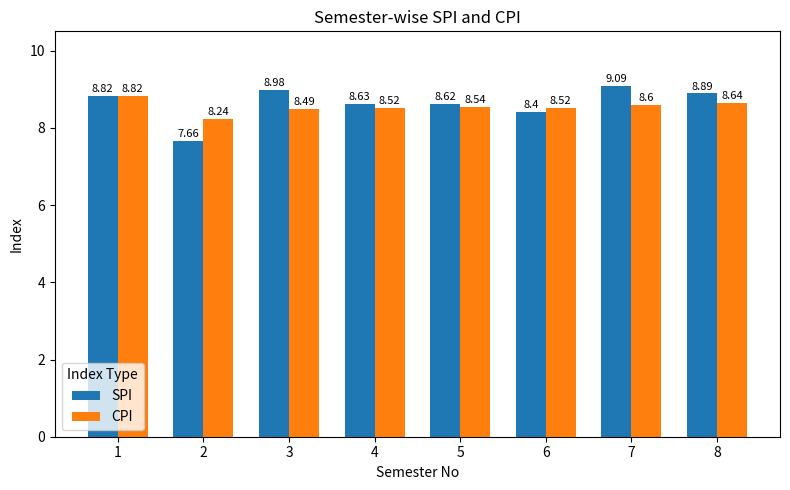

What is the sum of the SPI values at 4 and 3?

17.6